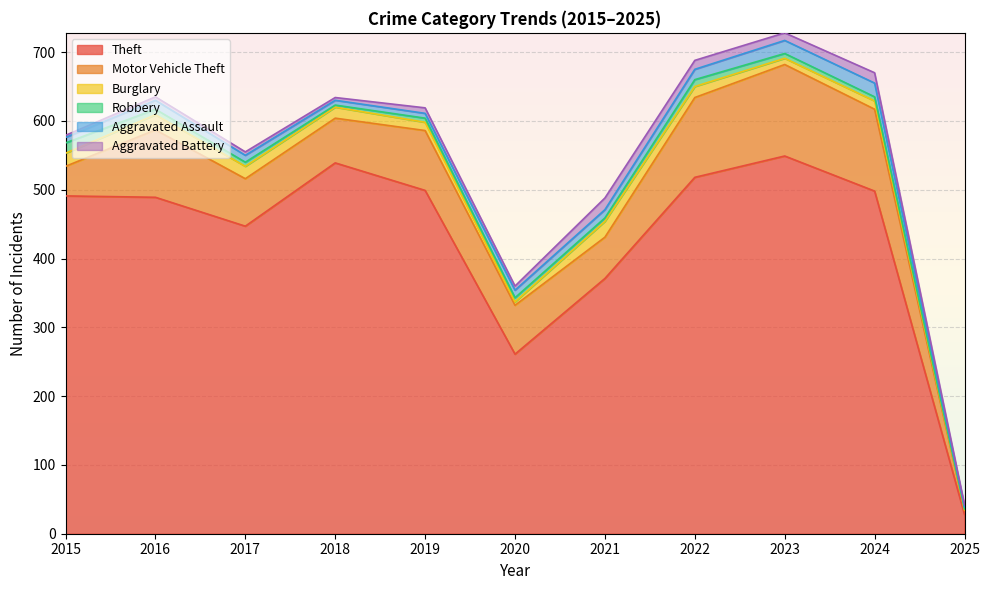

Which series has the widest spread of values?

Theft